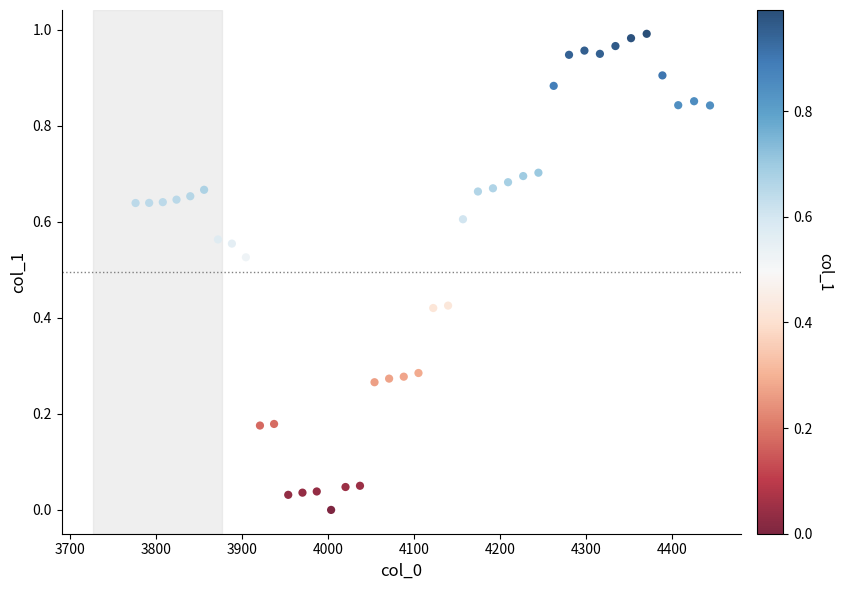

What is the range of X values (max minus min)?

667.4